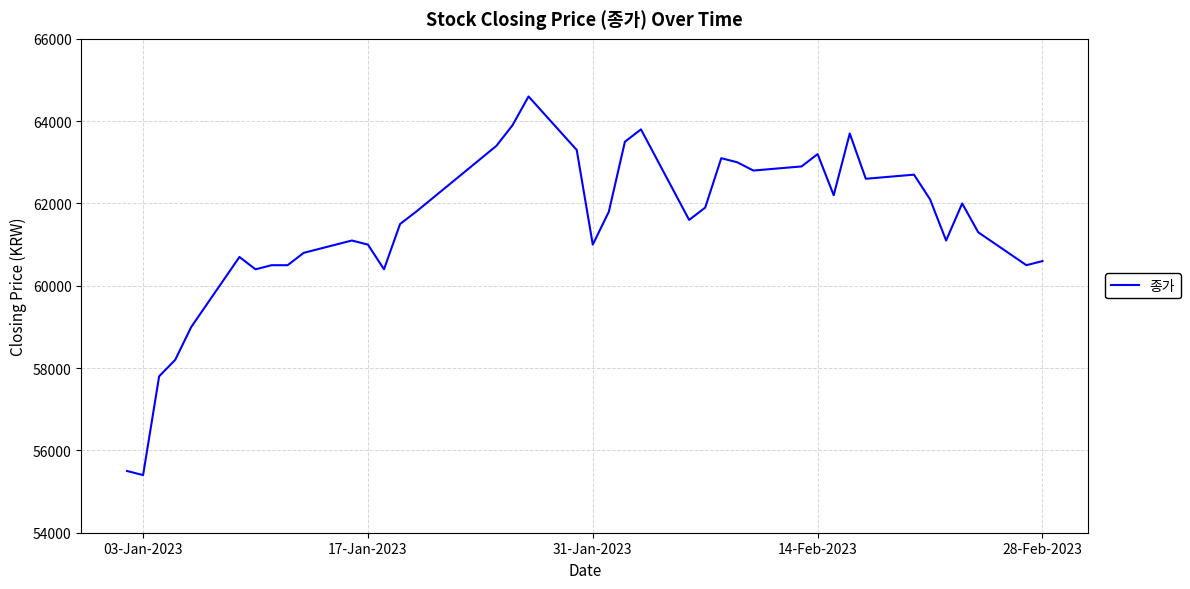

What is the difference between the maximum and minimum values?

9200